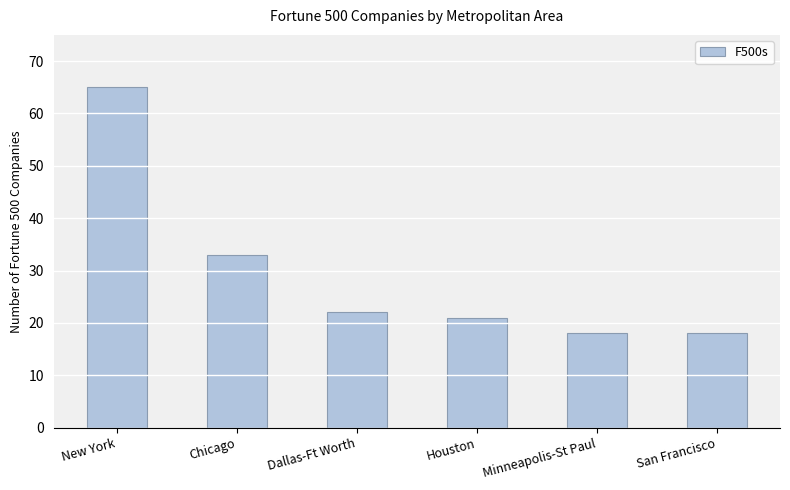

Which has a higher value, Houston or Minneapolis-St Paul?

Houston